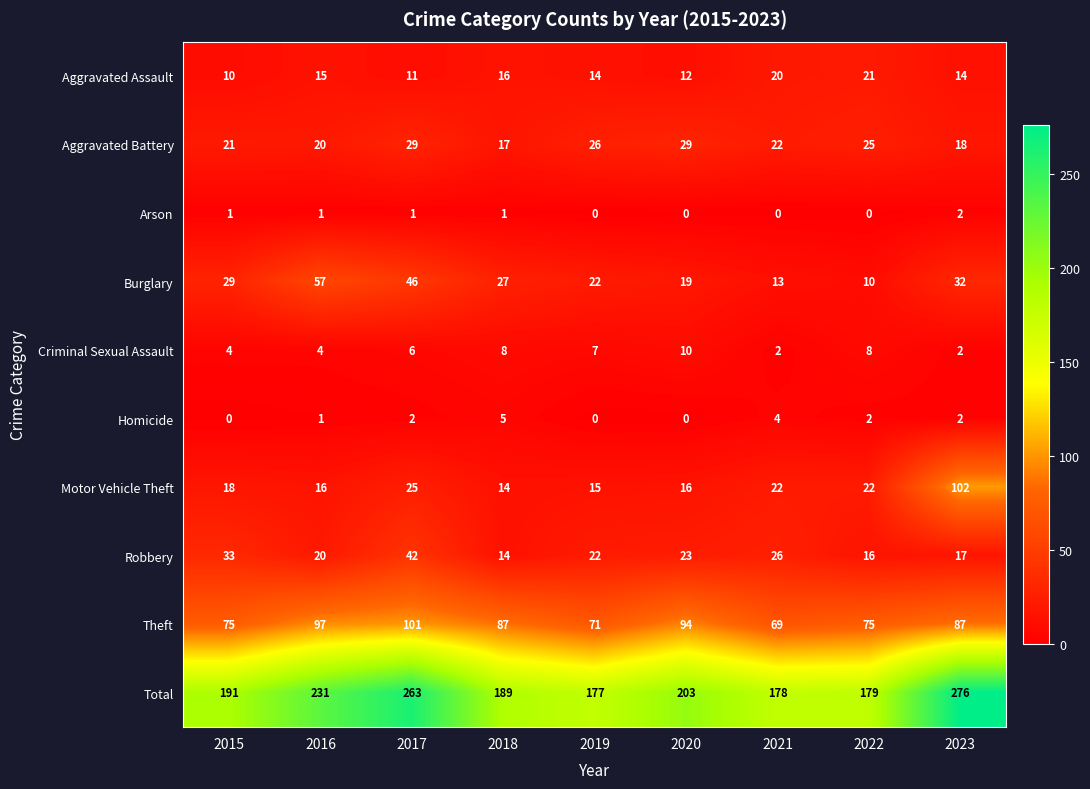

What is the difference between the maximum and minimum values in the Aggravated Battery series?

12